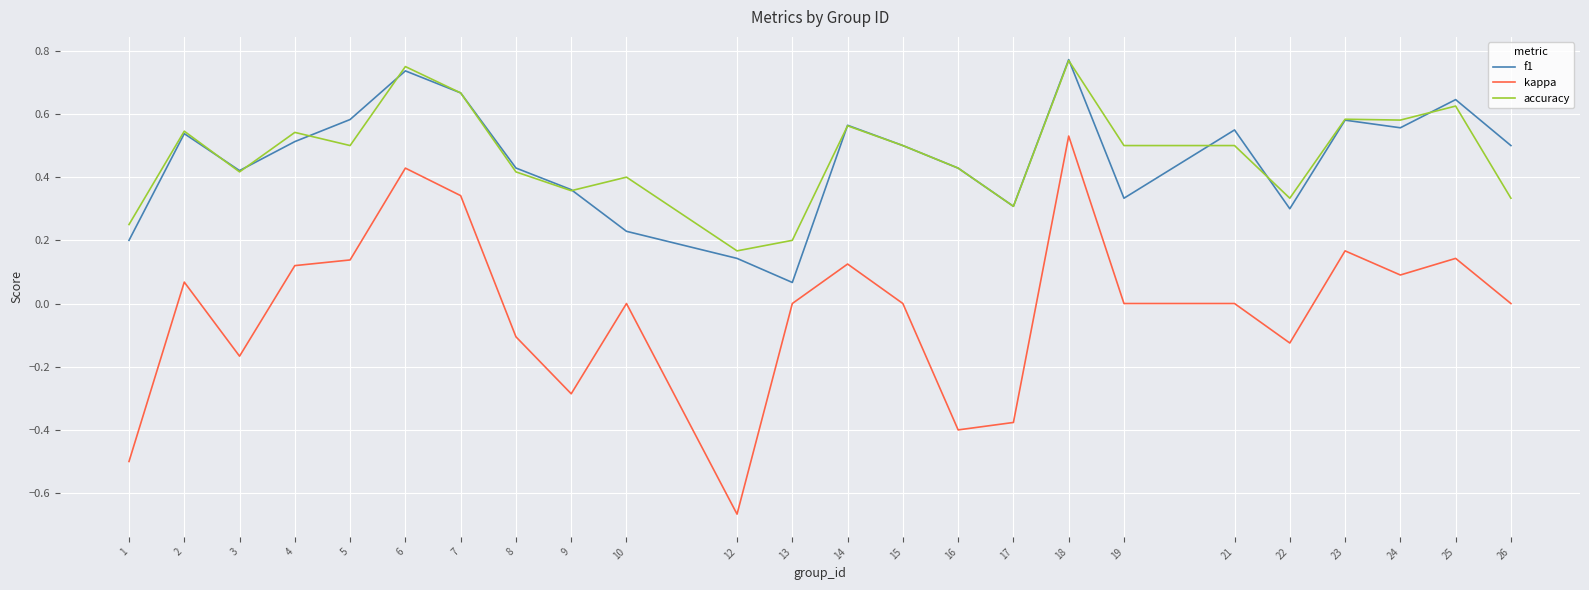

What is the total value across all series at 18?

2.1